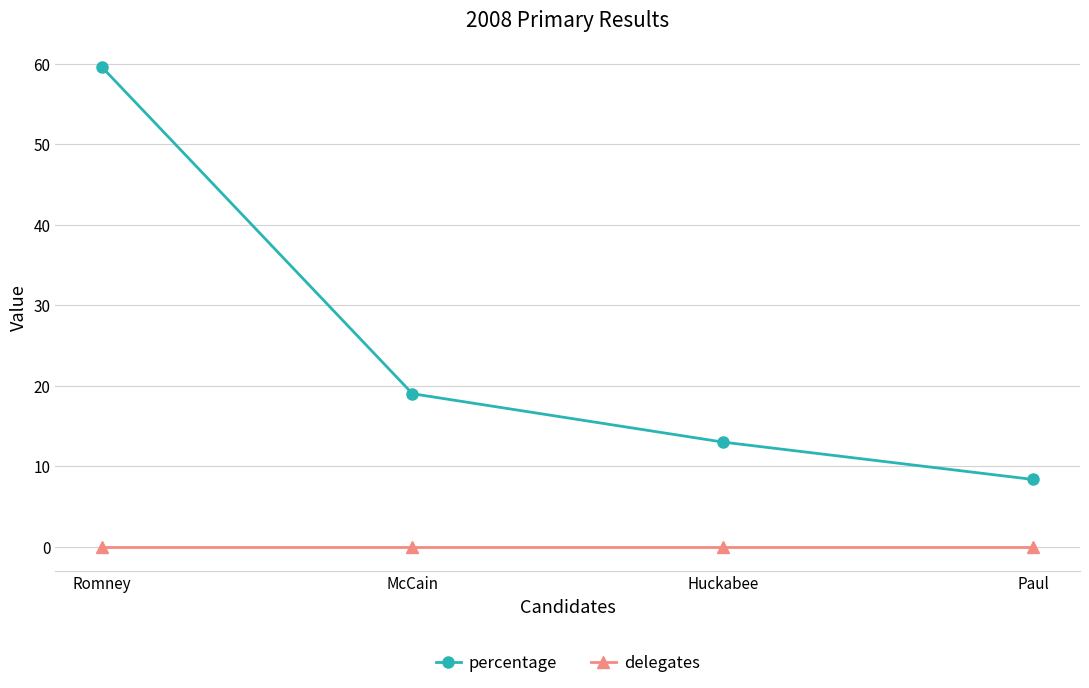

Where does the percentage series first go above 19?

Romney